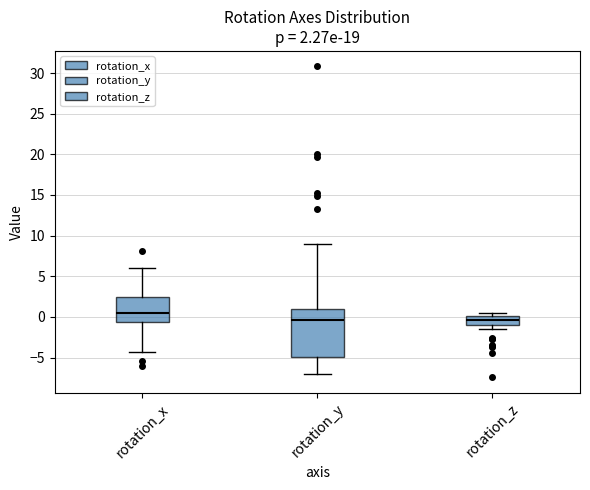

Which box is the tallest, from its lower edge to its upper edge?

rotation_y